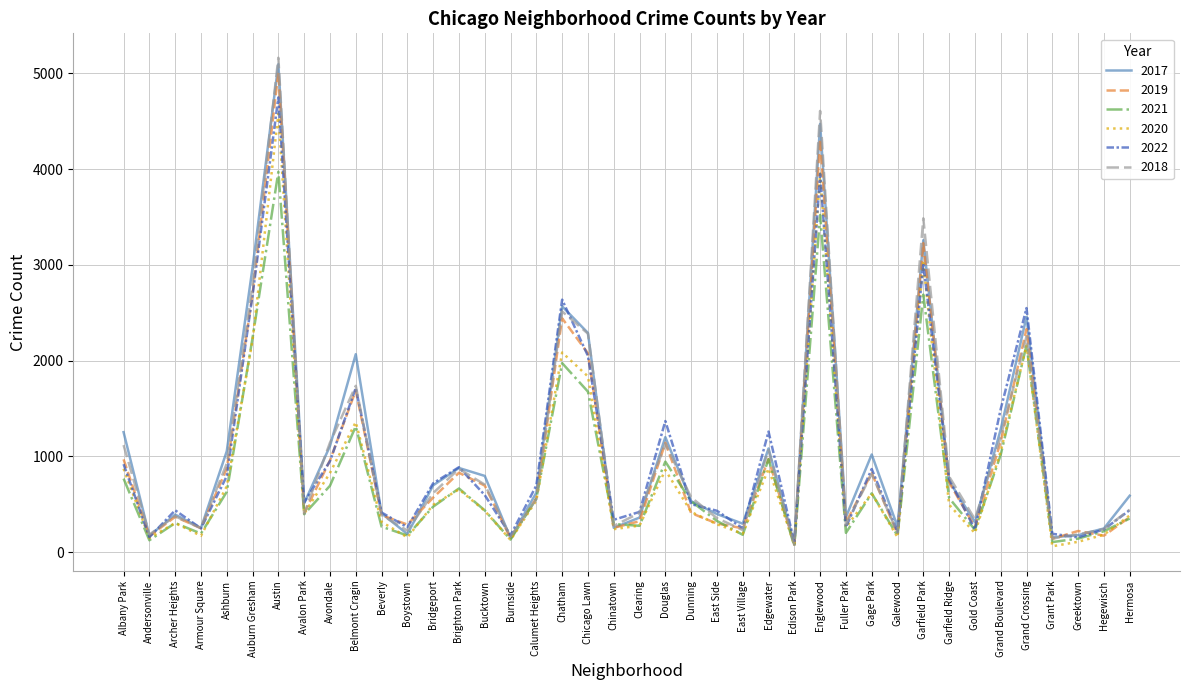

The 2021 series shows 1128 at Garfield Park. True or false?

False